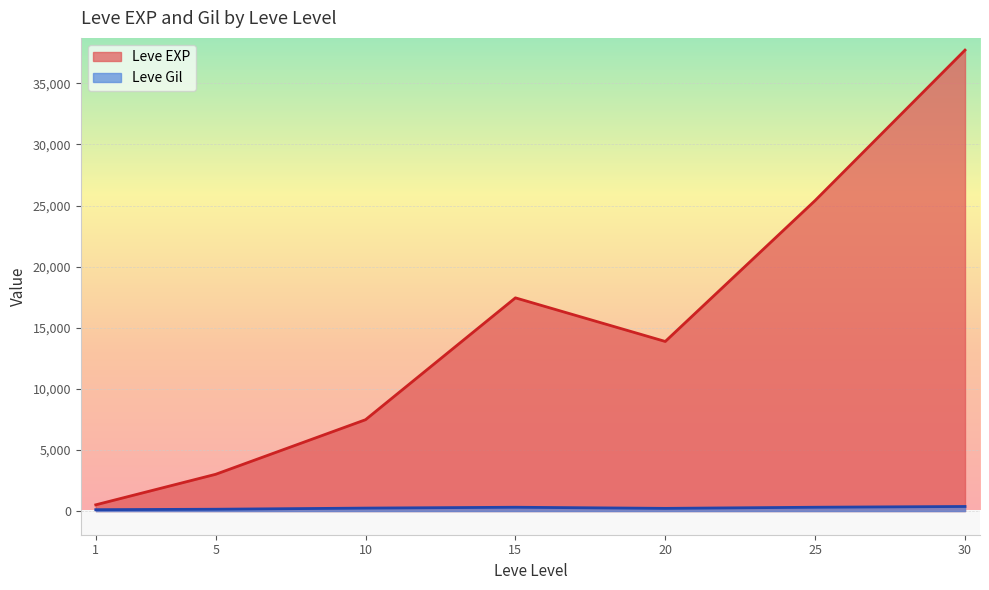

Where does the Leve EXP series first go above 10710?

15